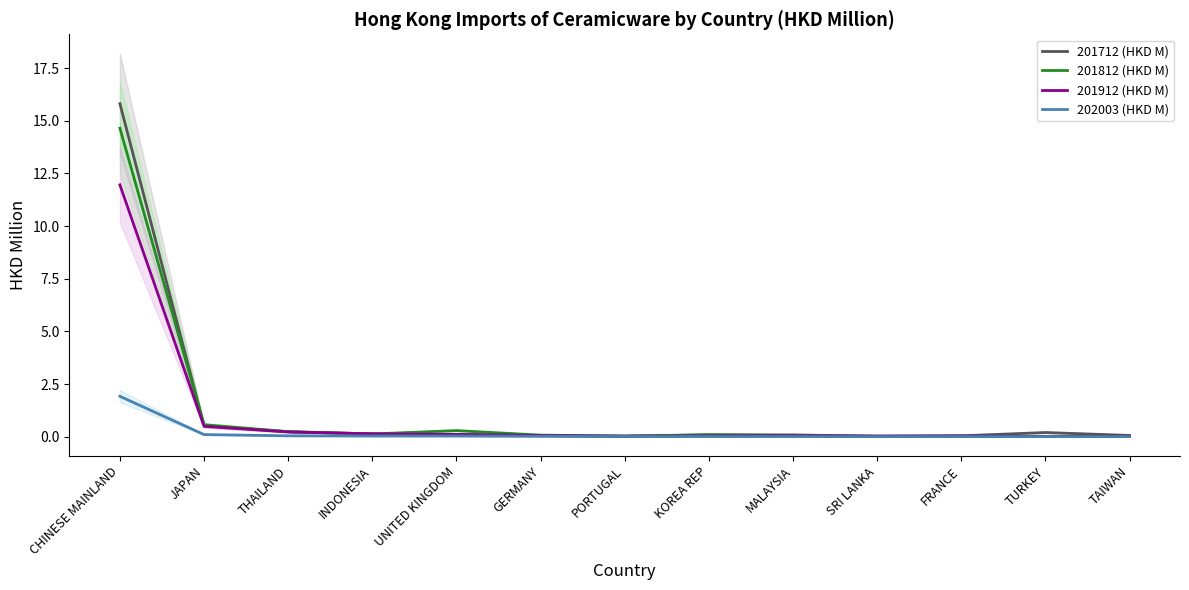

In 201812 (HKD M), how many points are higher than both neighbors (excluding endpoints)?

3